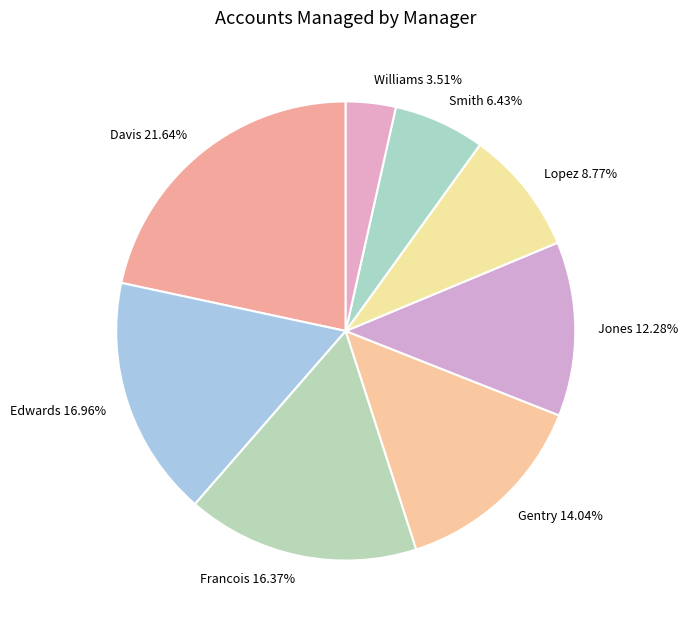

Which slice is the largest?

Davis